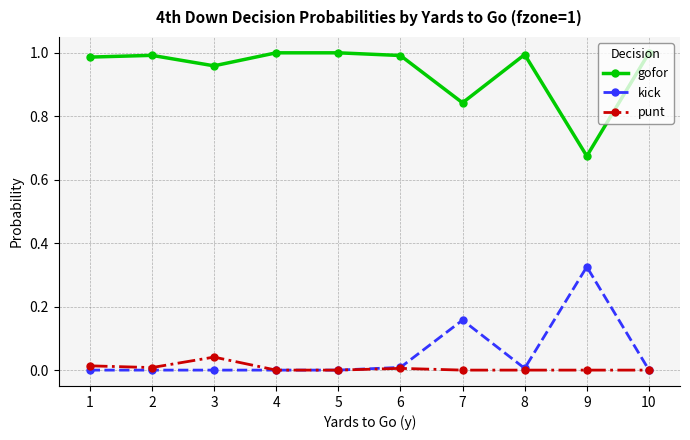

Is it true that punt equals 0.0 at 7?

True